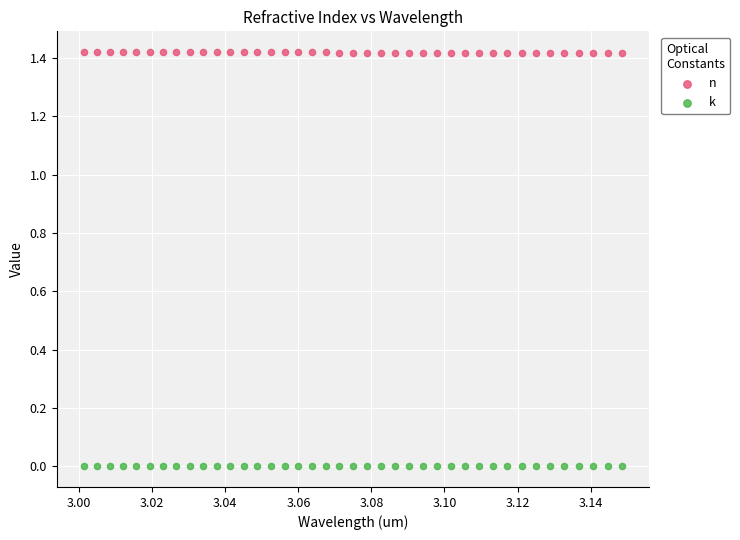

Which series reaches the minimum Y coordinate?

k